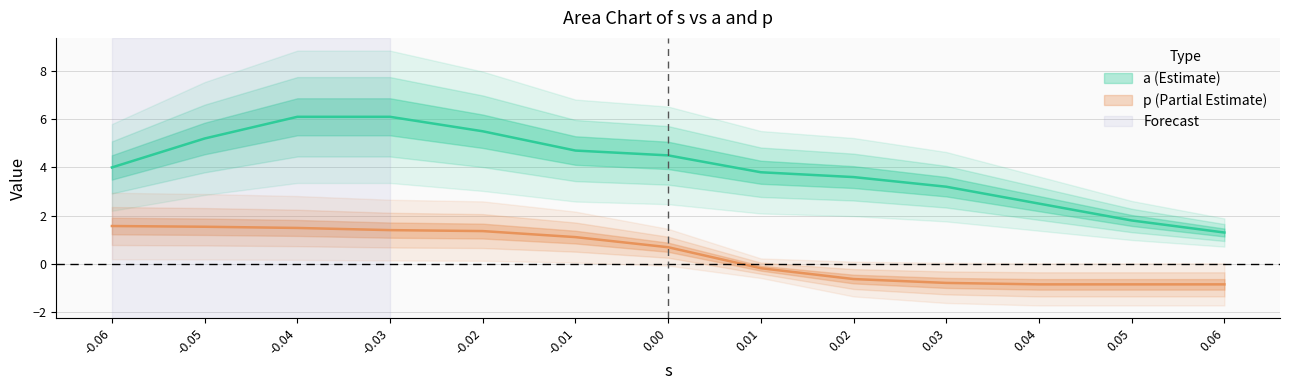

What is the sum of the a values at 0.03 and 0.05?

5.0